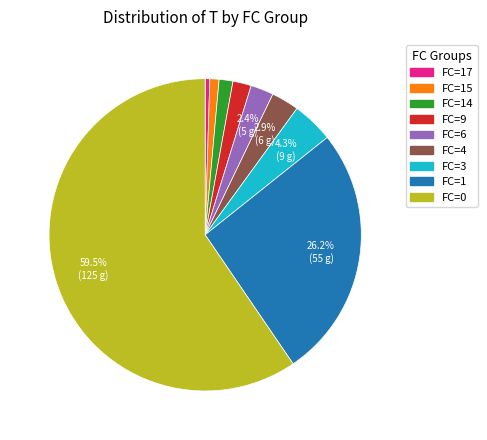

Is there any slice that represents more than half of the pie?

Yes